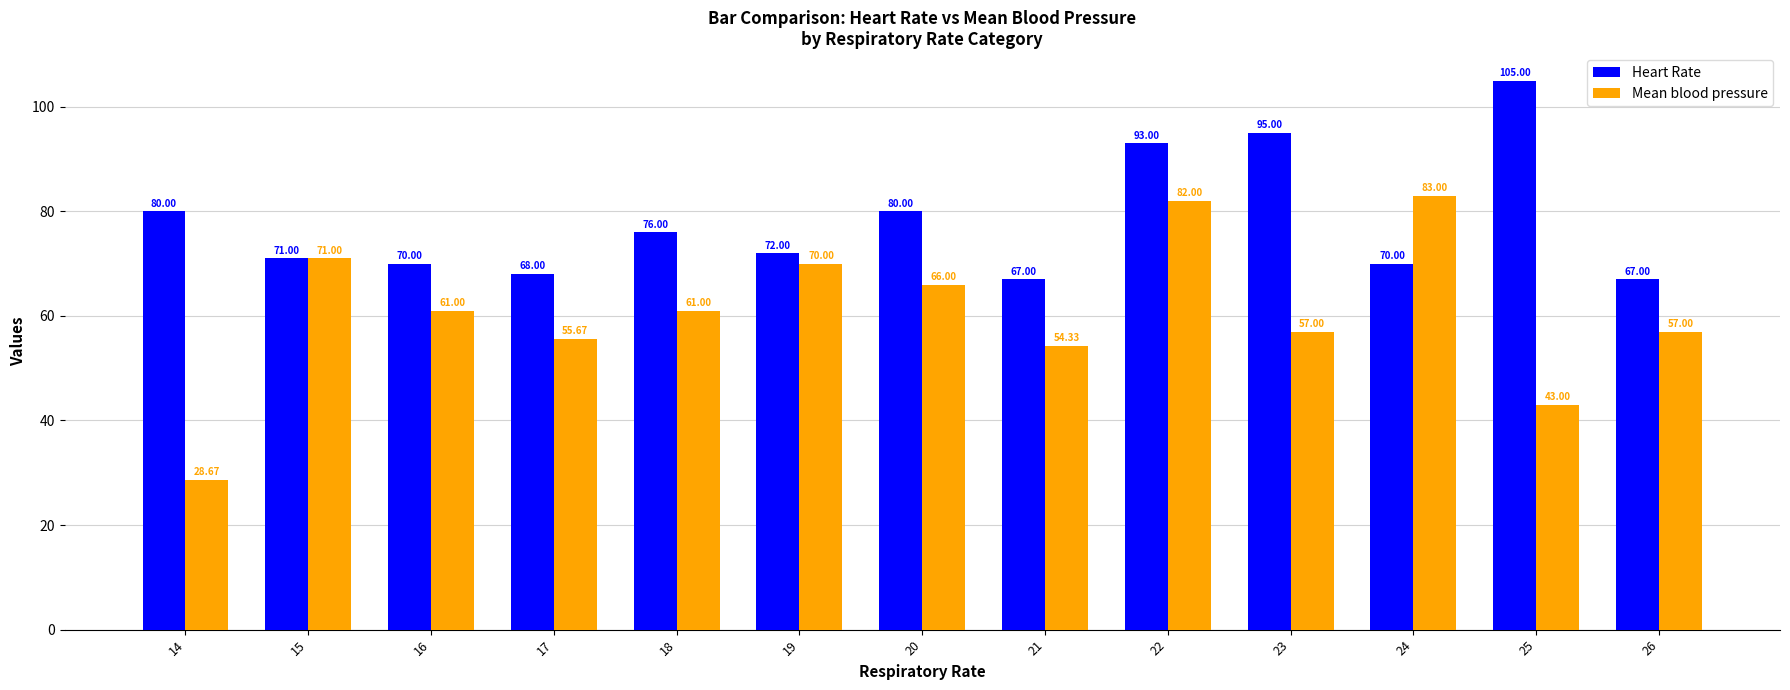

What is the value of the Heart Rate bar at the 1st from the left?

80.0